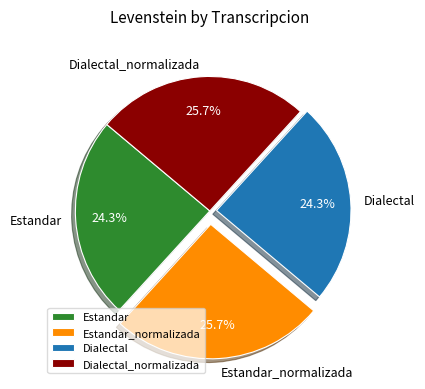

What is the ratio of the value at Estandar to the value at Dialectal?

1.0